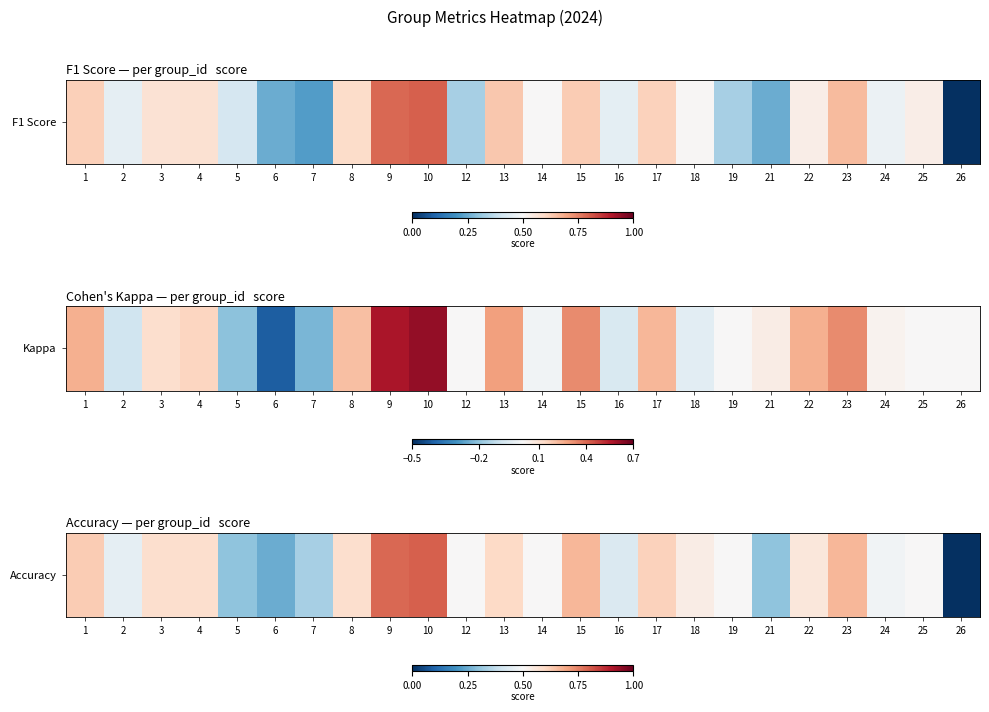

Is it true that the value at 10 is 0.8?

True